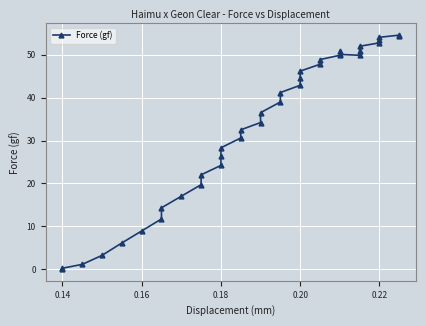

What is the sum of all values?

1200.5